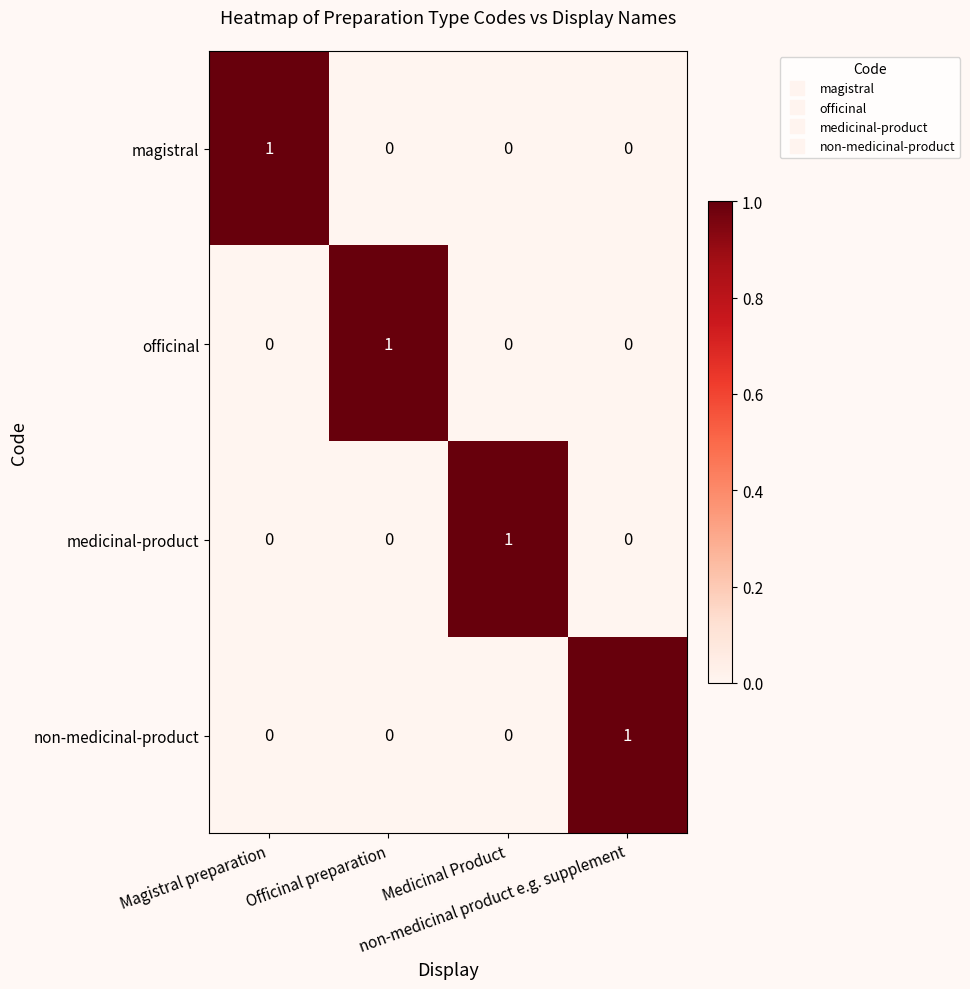

How many officinal values are between 0 and 1?

4